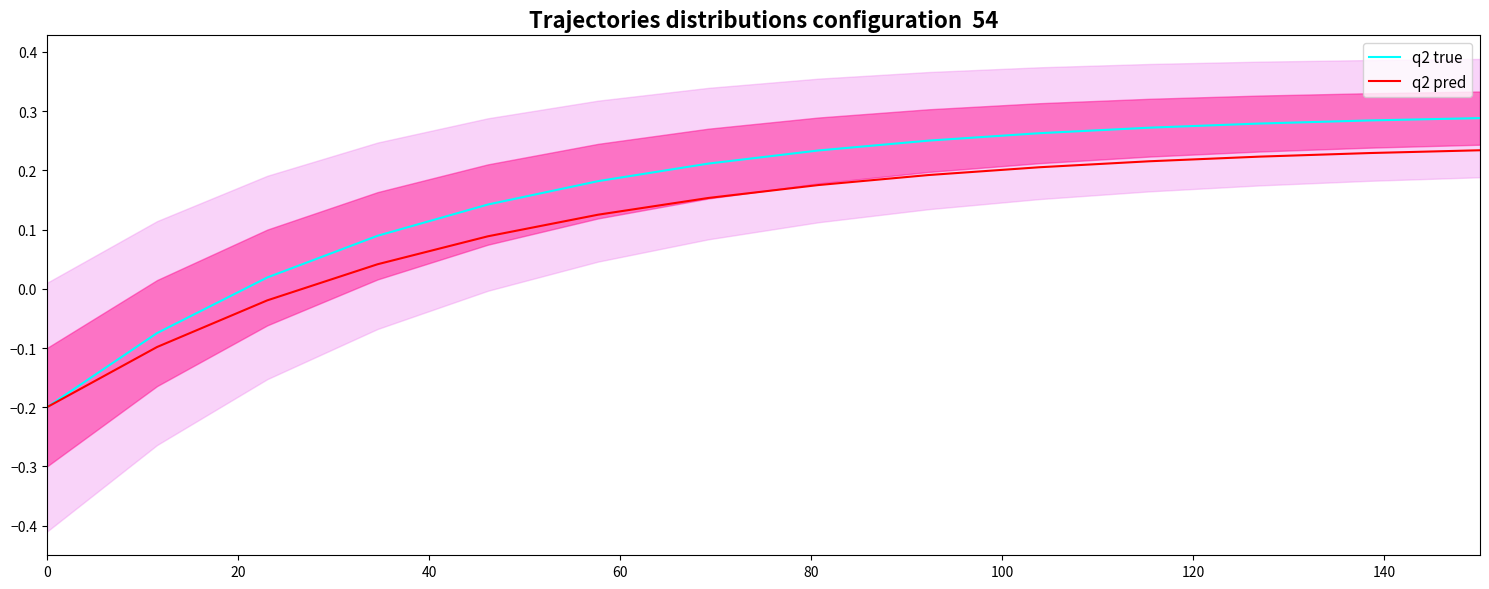

How many values in q2 pred are above zero?

11